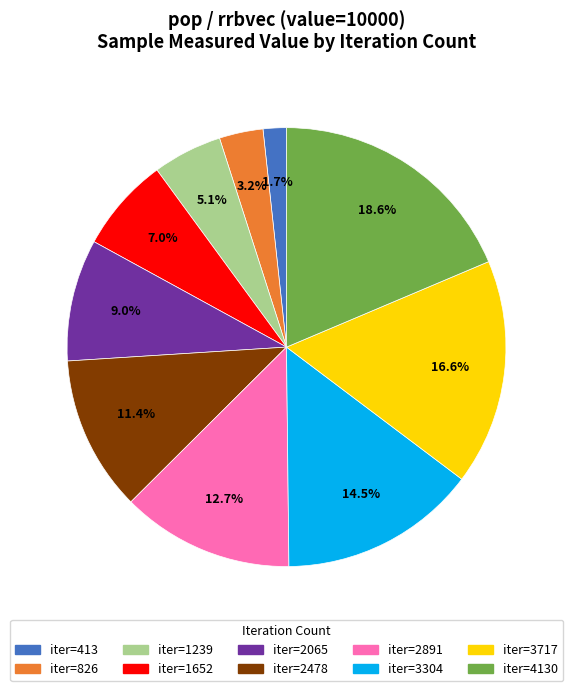

To the nearest percent, what is the difference between the largest and smallest slice percentages?

17%